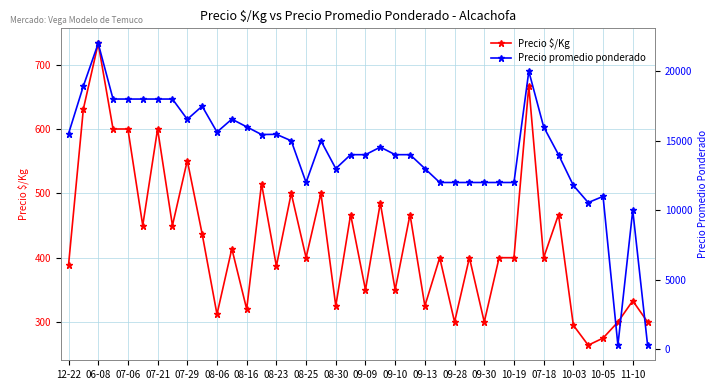

What is the highest value of the Precio $/Kg series?

733